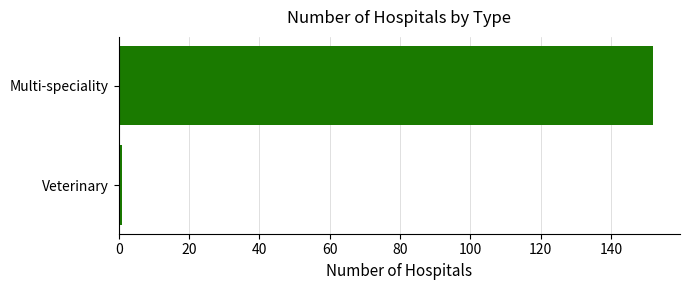

What is the sum of all values?

153